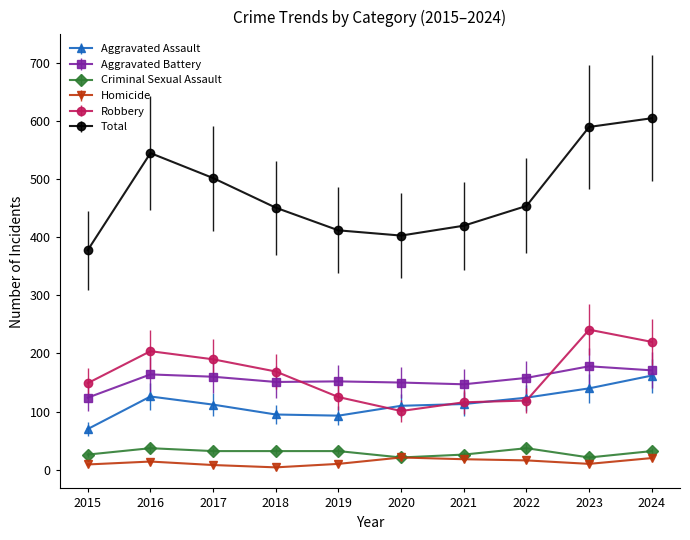

True or false: Aggravated Battery and Homicide cross at least once.

False